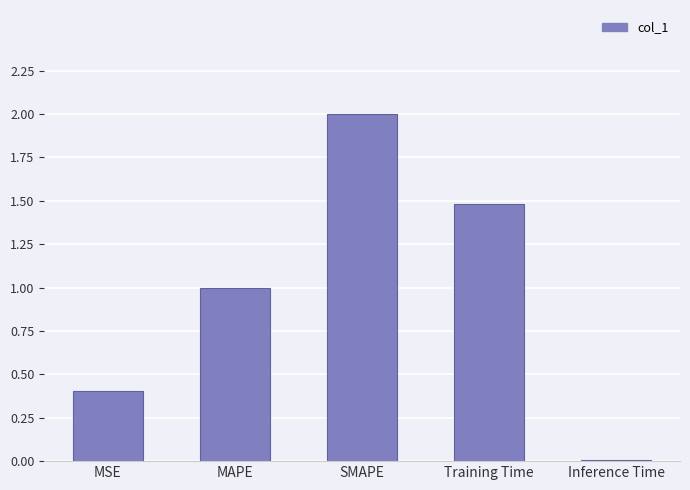

What is the change in value from MAPE to Inference Time?

-1.0